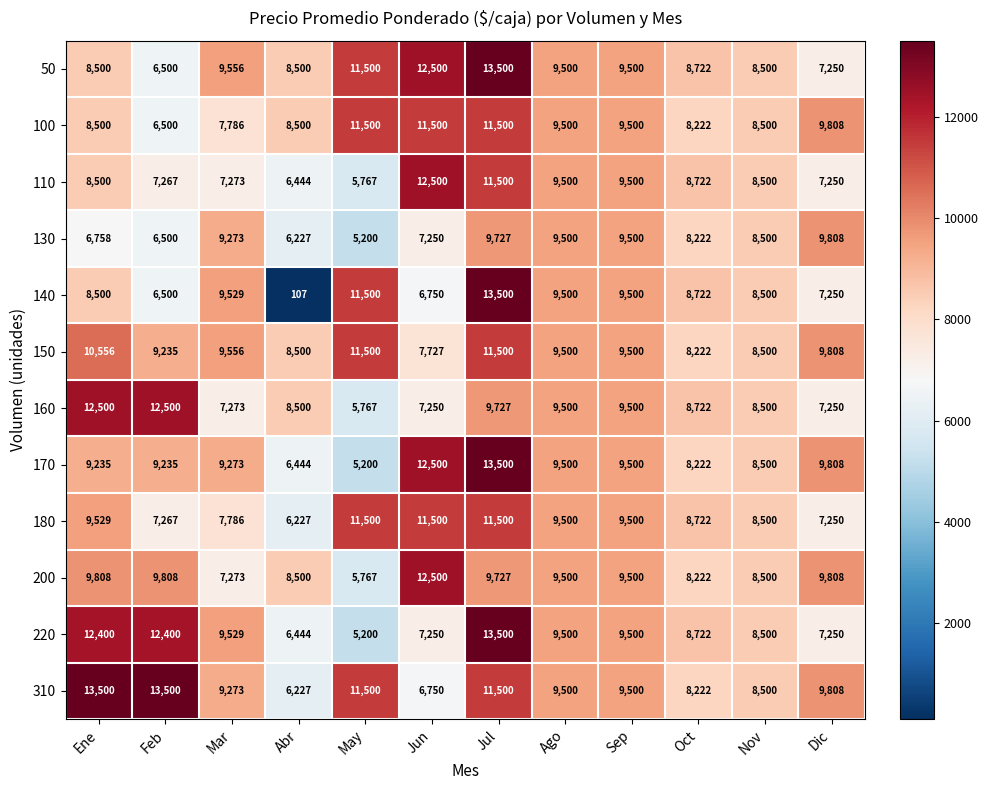

What is the greatest value displayed?

13500